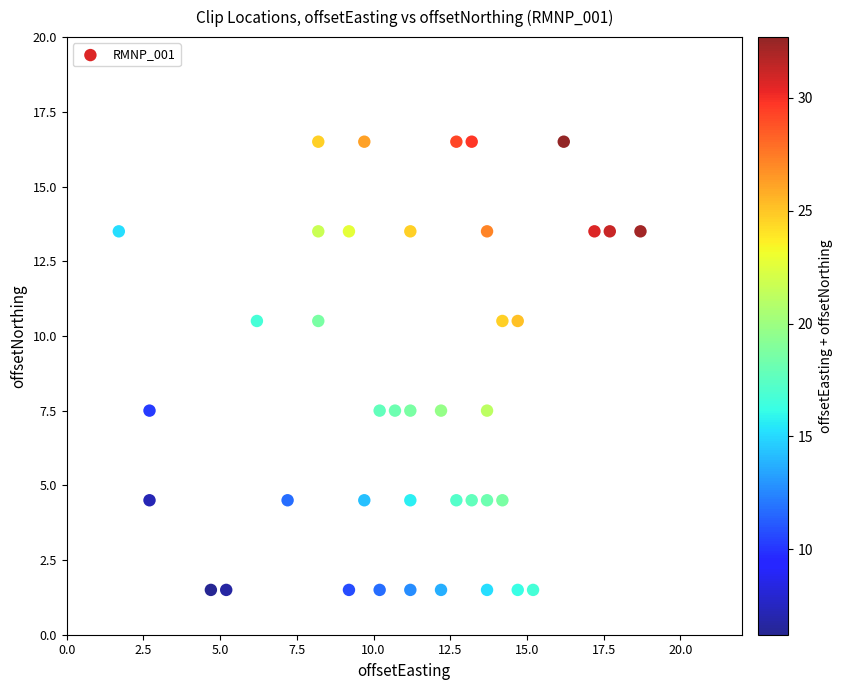

What is the range of X values (max minus min)?

17.0